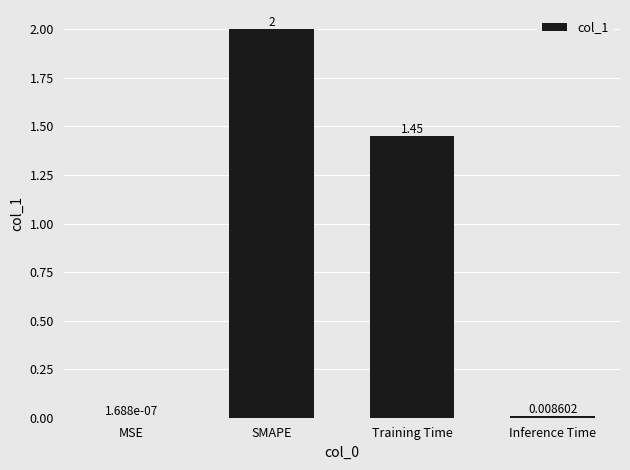

What is the change in value from SMAPE to Inference Time?

-2.0